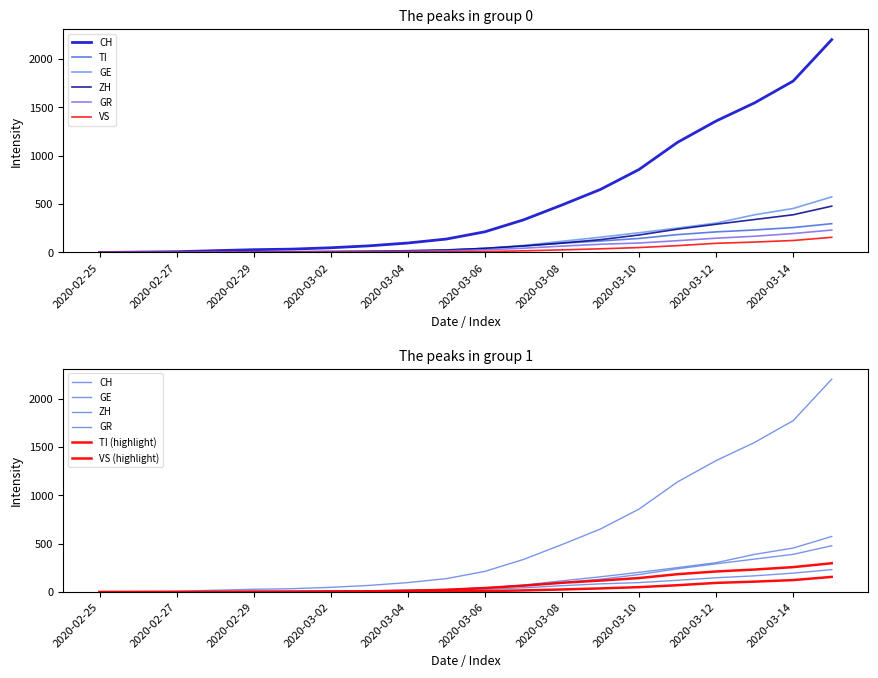

How many series are shown in this chart?

6